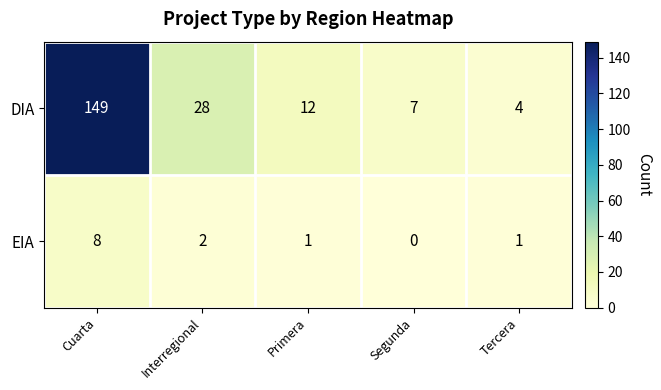

What is the total value across all series at Interregional?

30